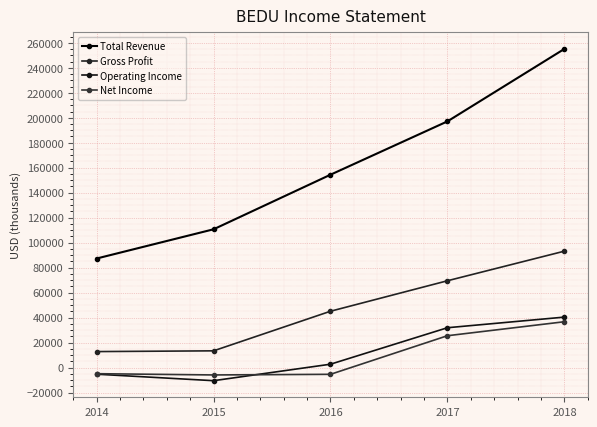

What is the sum of all Gross Profit values?

234000